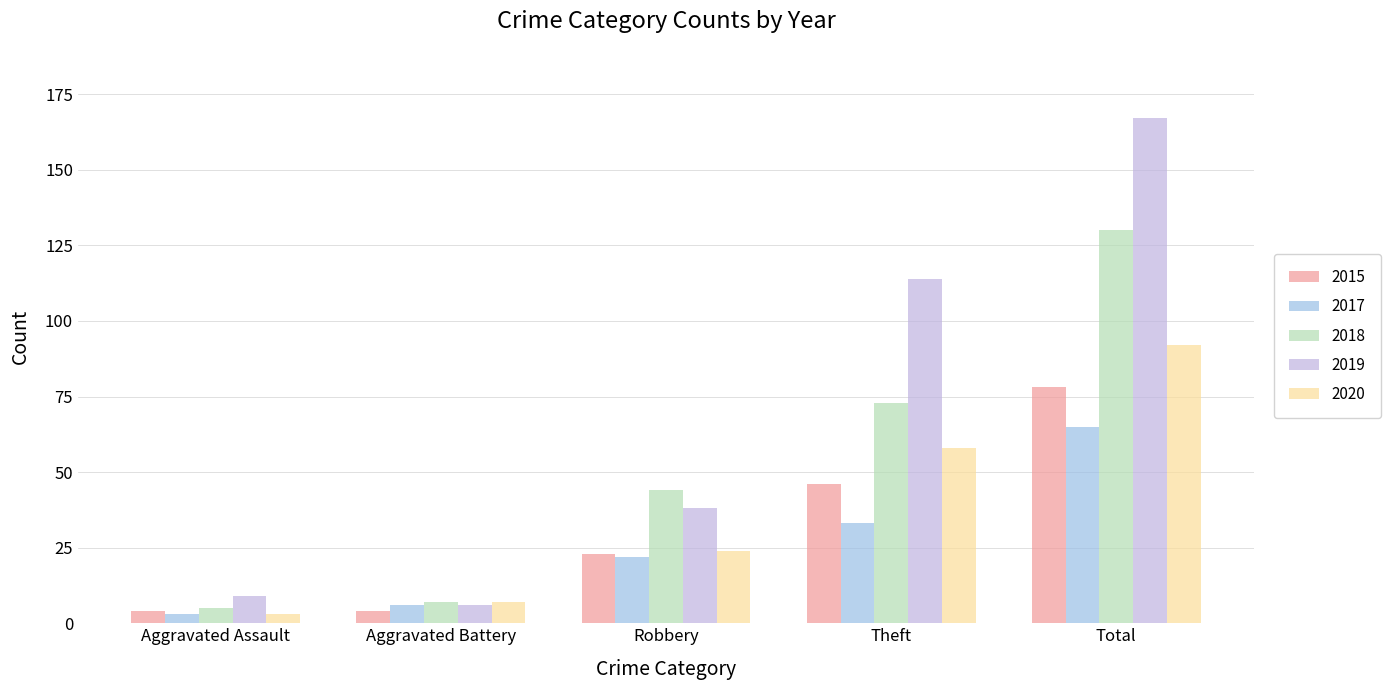

What are all the series names shown in the legend?

2015, 2017, 2018, 2019, 2020